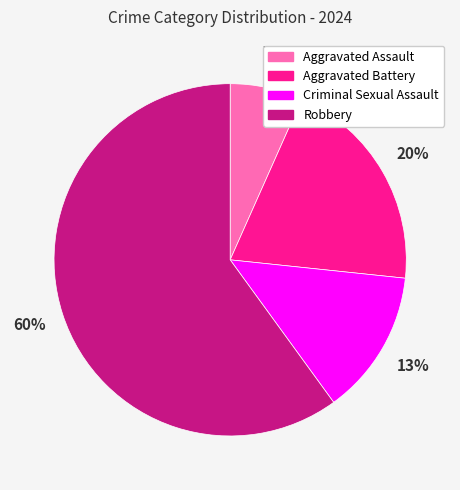

What is the largest slice in the pie chart?

Robbery